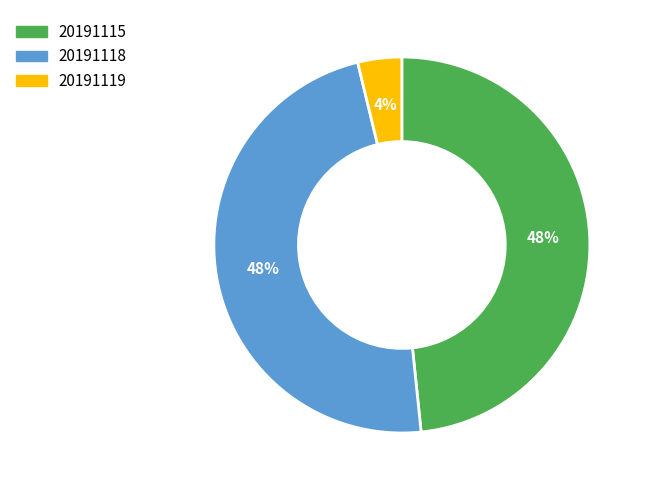

Which slice is the largest?

20191115